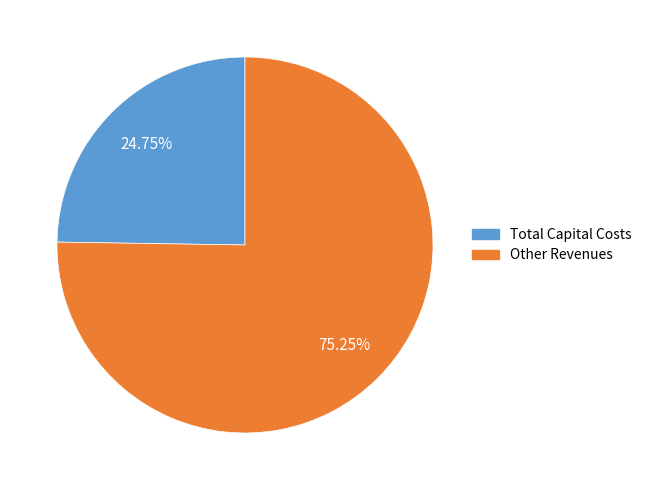

Is there a majority slice in this chart?

Yes